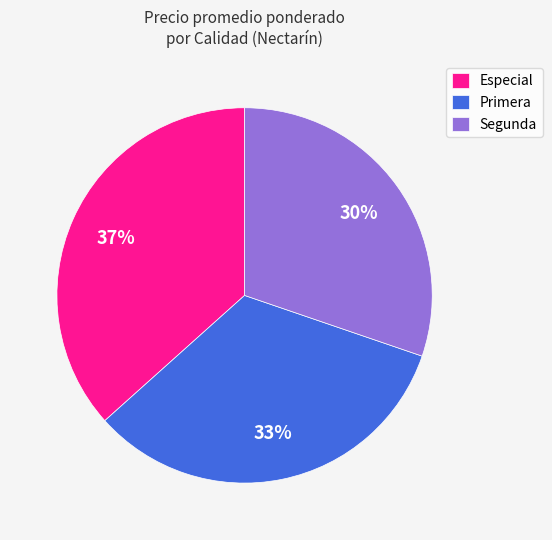

To the nearest percent, what portion does Segunda represent?

30%